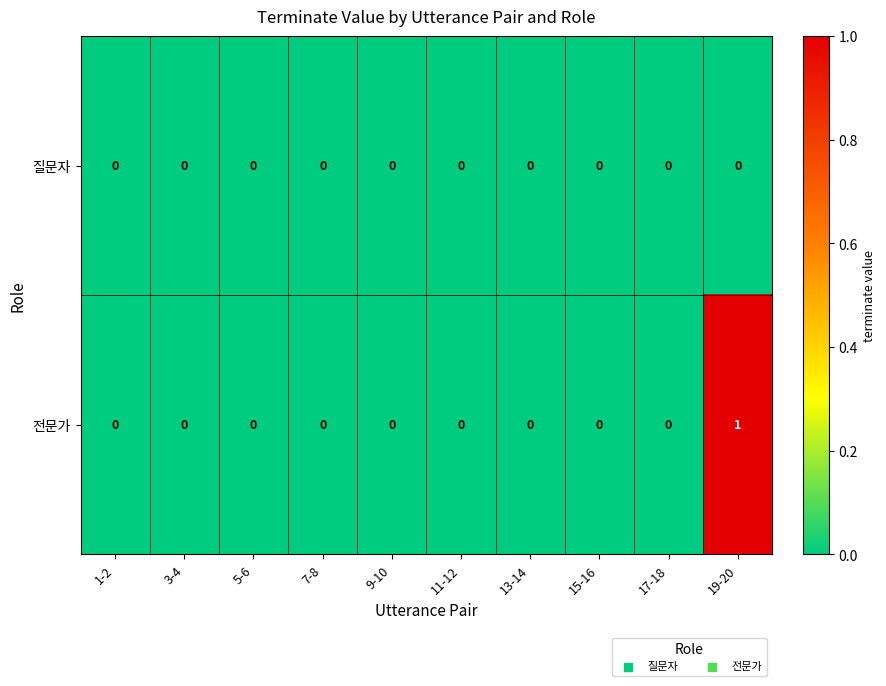

Which category has the highest value across all series?

19-20